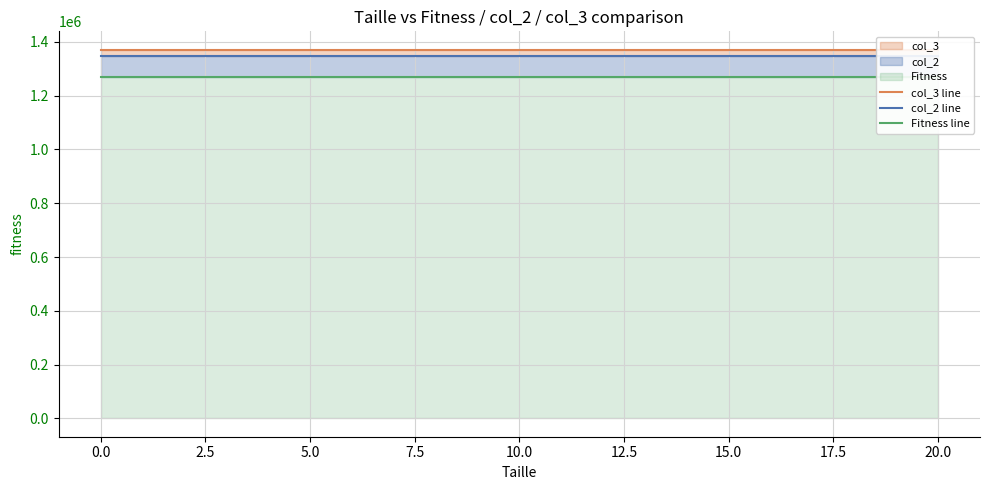

What is the approximate value of col_3 line at 16?

1371028